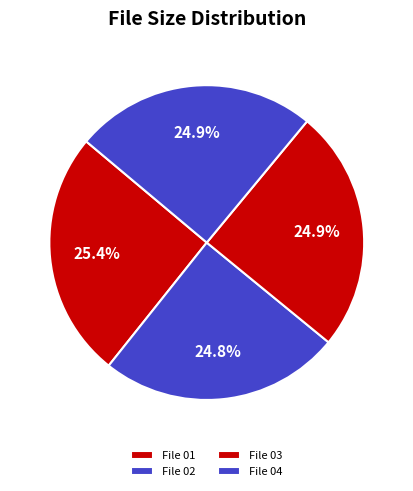

Count the number of slices in the pie.

4